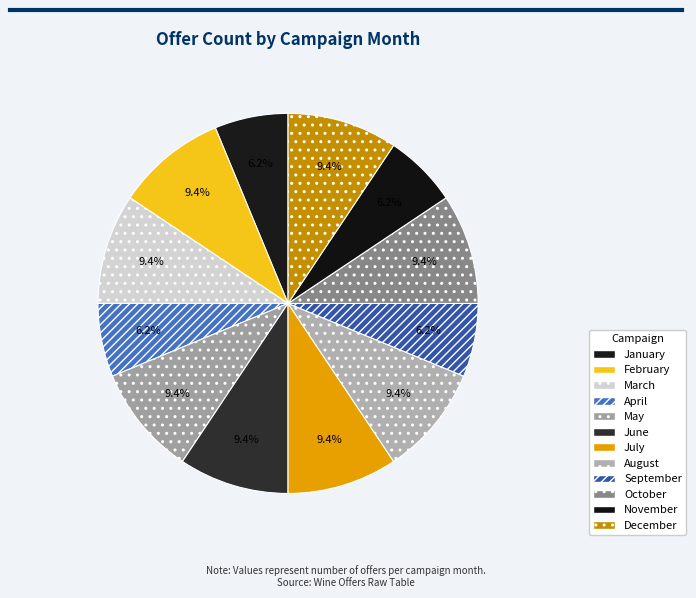

Count the number of slices in the pie.

12